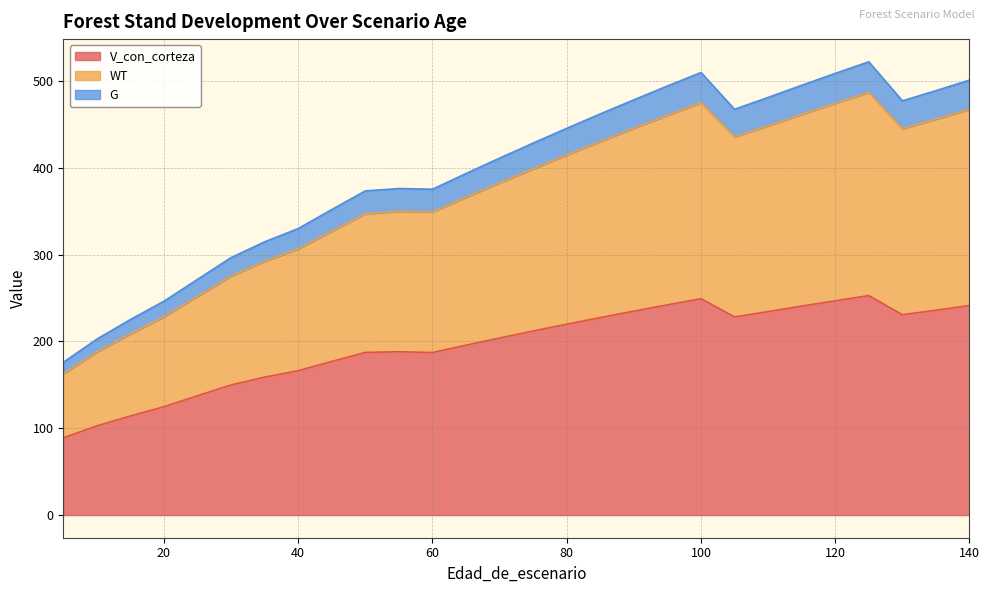

True or false: G and V_con_corteza cross at least once.

False